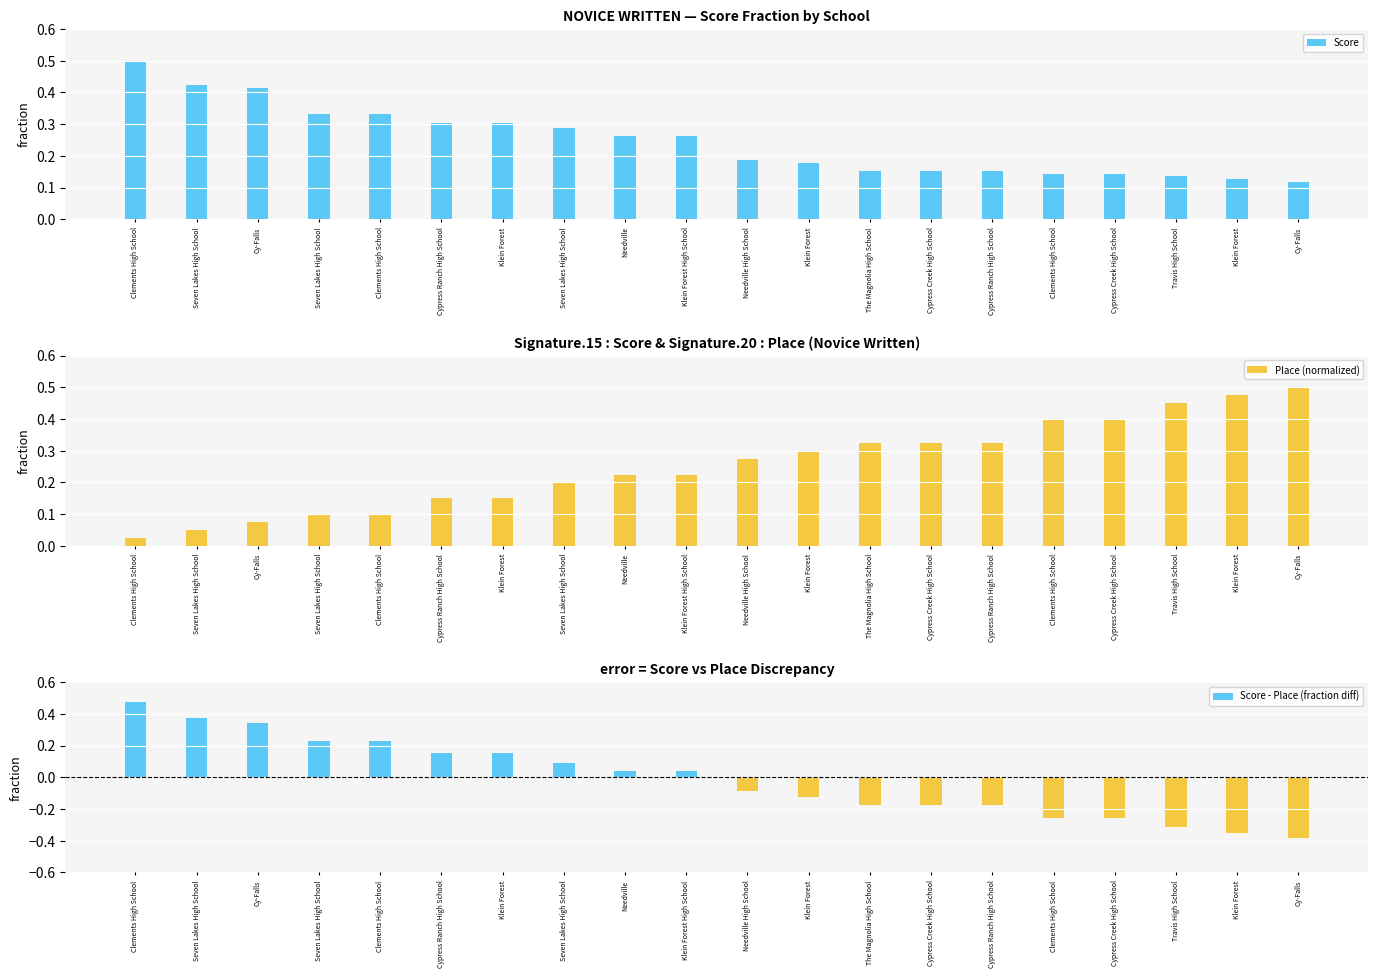

How many Score values are between 0 and 1?

20